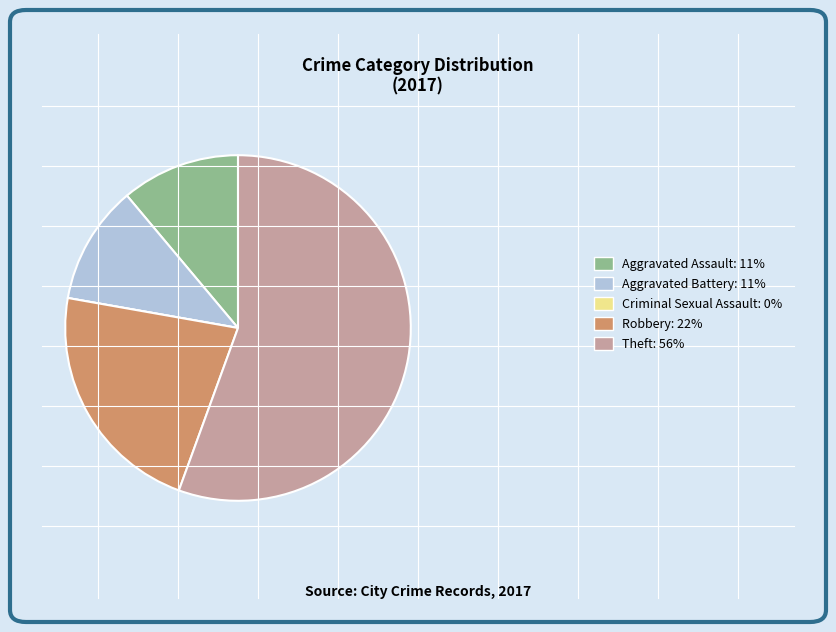

Between Theft: 56% and Aggravated Assault: 11%, which is larger?

Theft: 56%